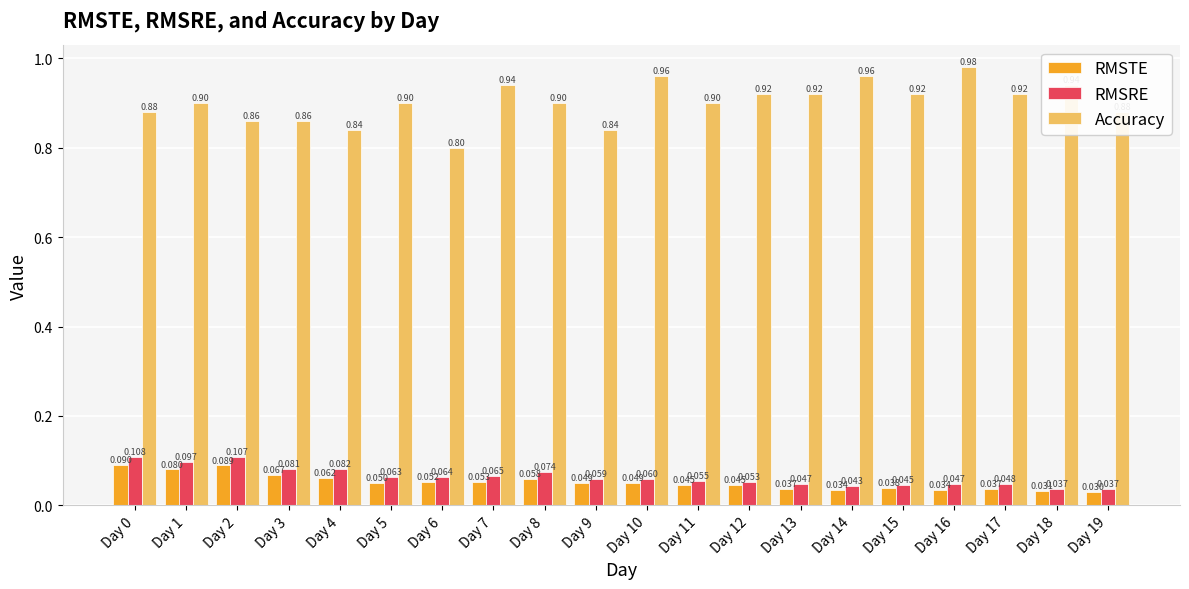

At Day 6, list the series in order from largest to smallest.

Accuracy, RMSRE, RMSTE